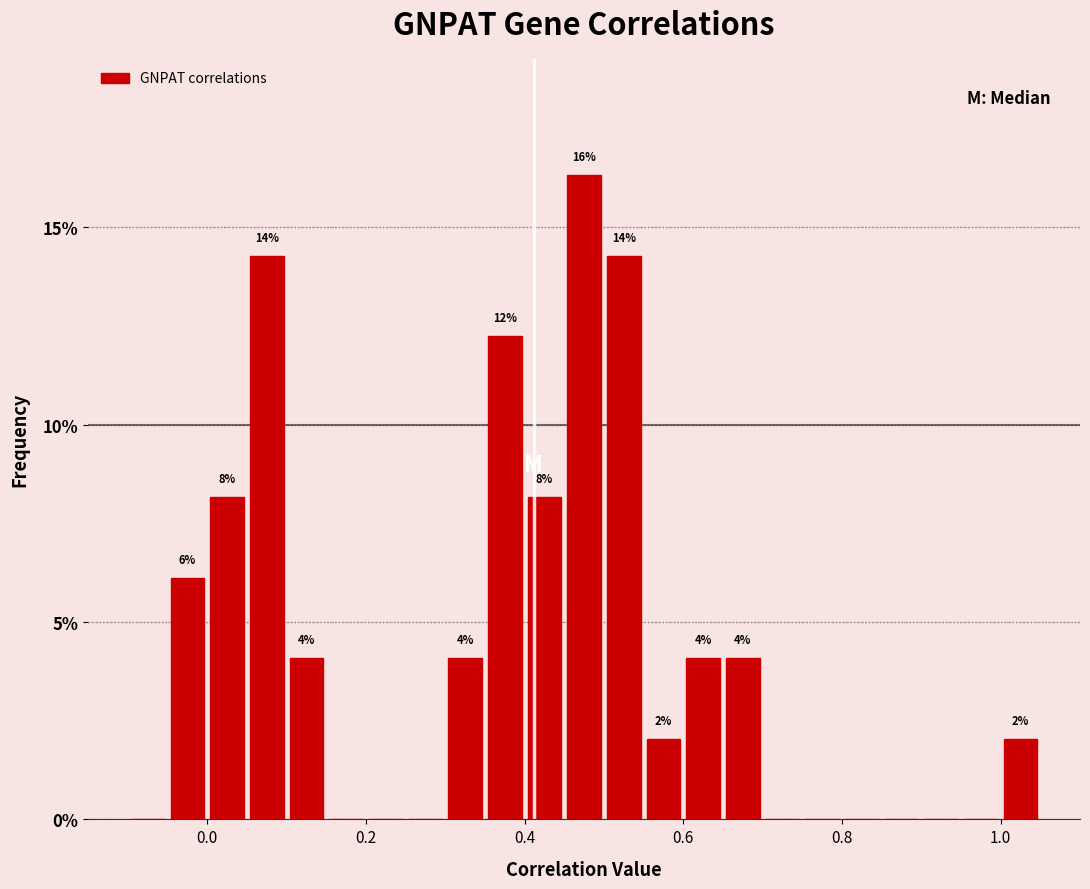

Read against the x-axis, roughly where is the centre of the tallest bar?

0.48